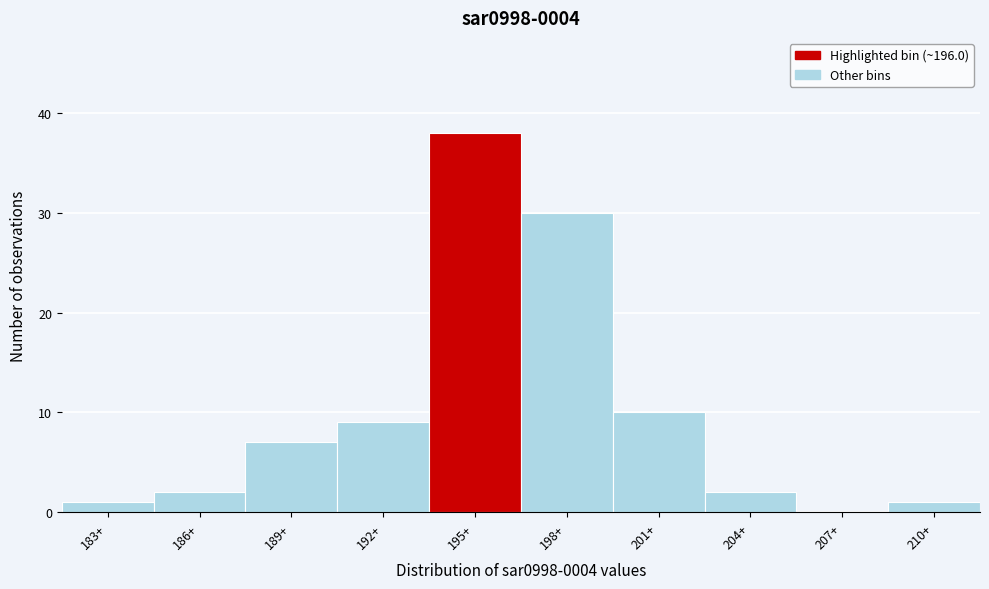

Reading left to right, list all the values displayed in this chart.

183+=1	186+=2	189+=7	192+=9	195+=38	198+=30	201+=10	204+=2	207+=0	210+=1